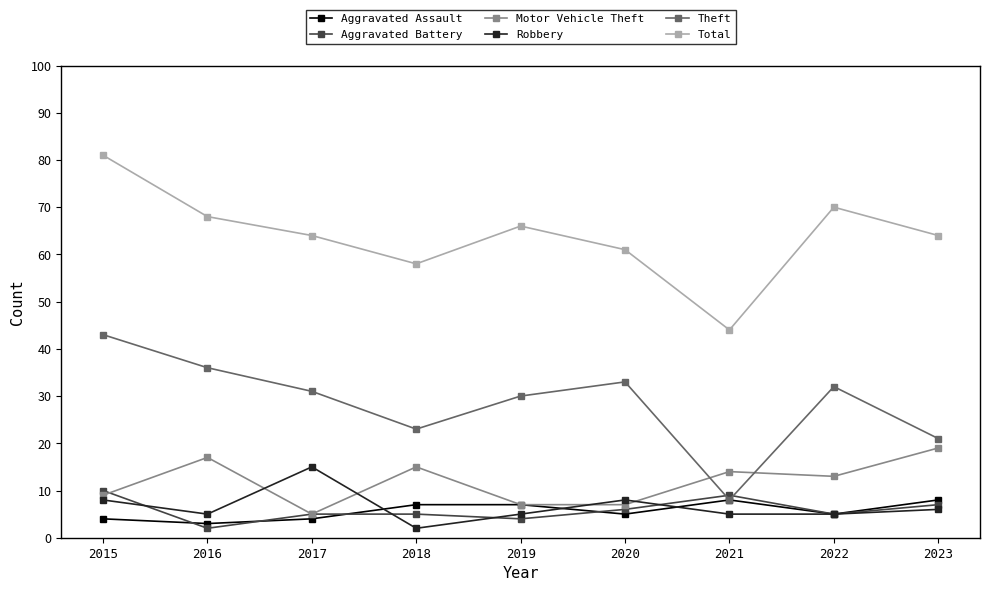

What is the difference between the maximum and second lowest values in the Robbery series?

10